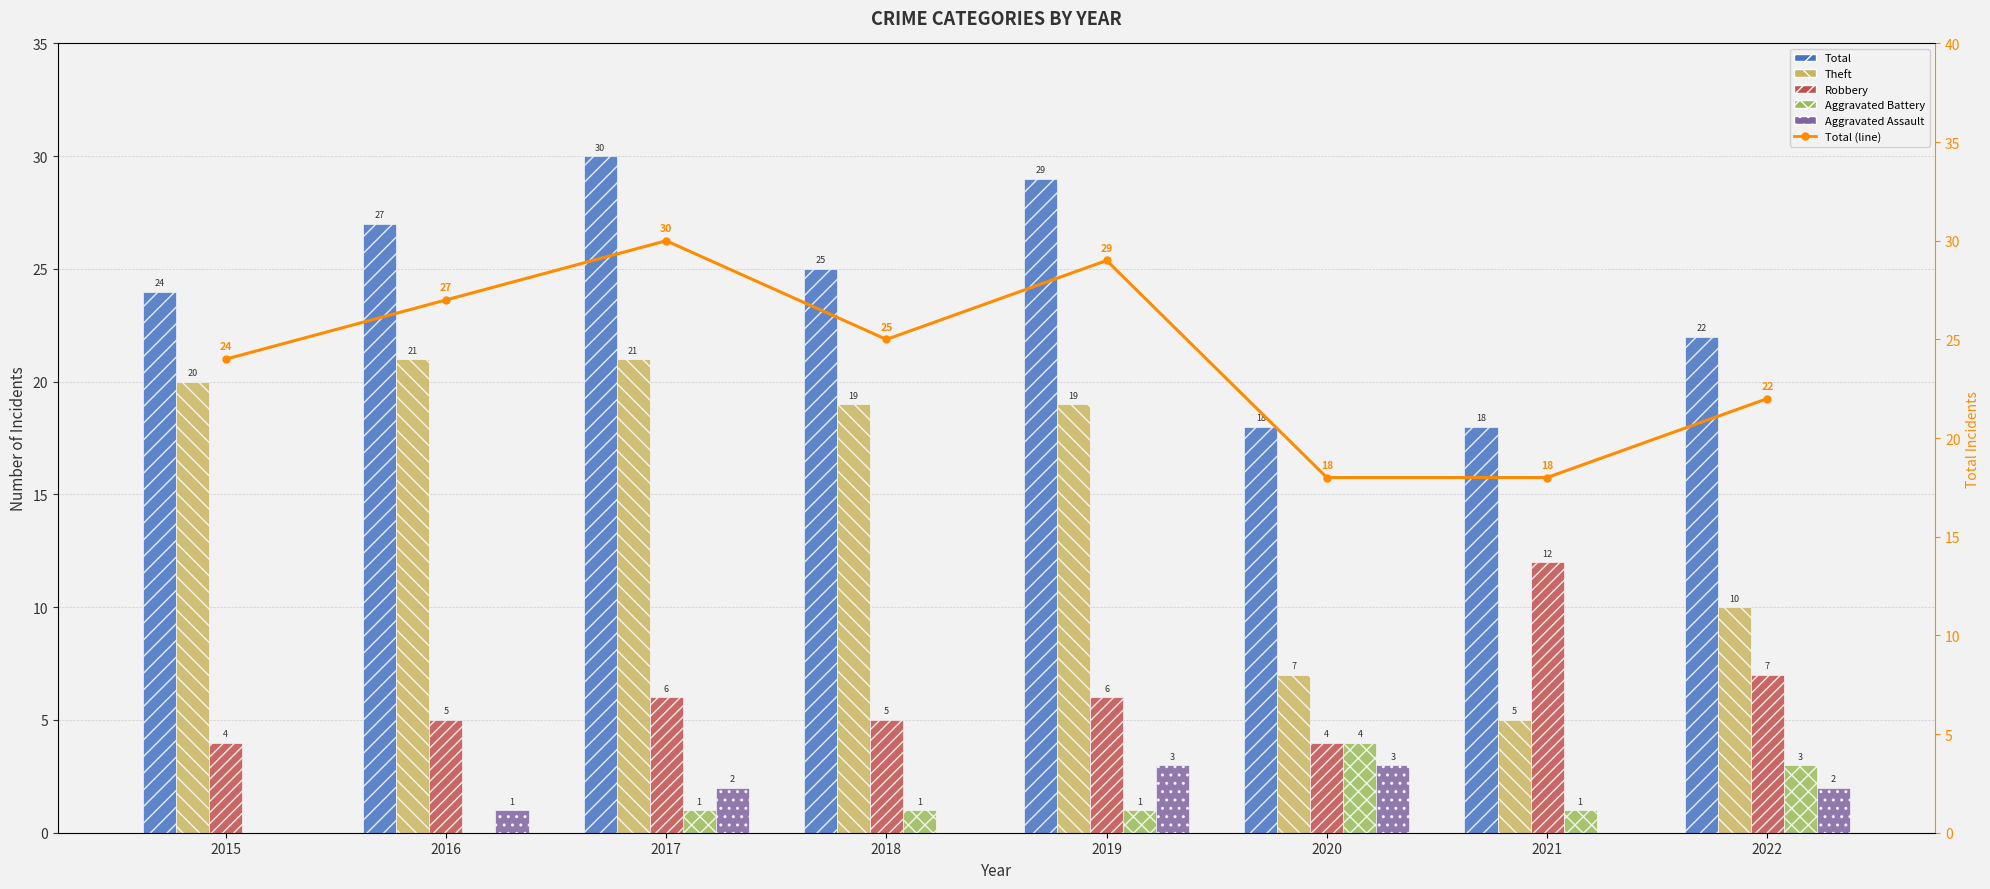

Is it true that Robbery equals 7 at 2016?

False